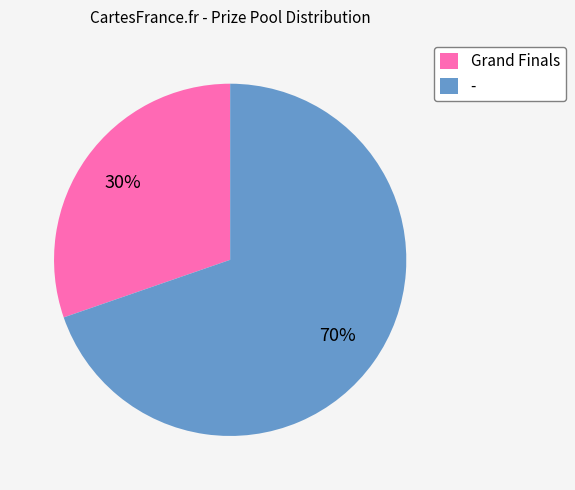

Which slice is the smallest?

Grand Finals